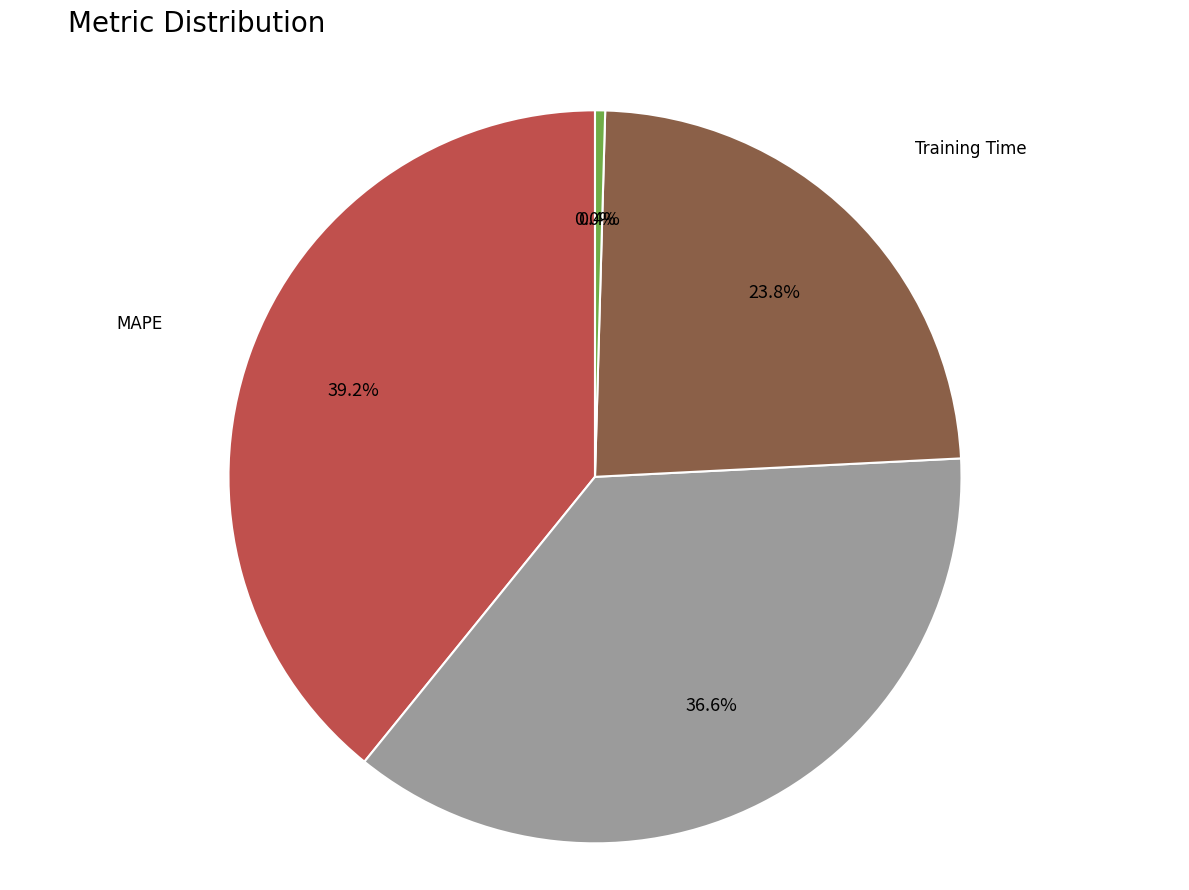

To the nearest percent, what is the difference between the largest and smallest slice percentages?

39%